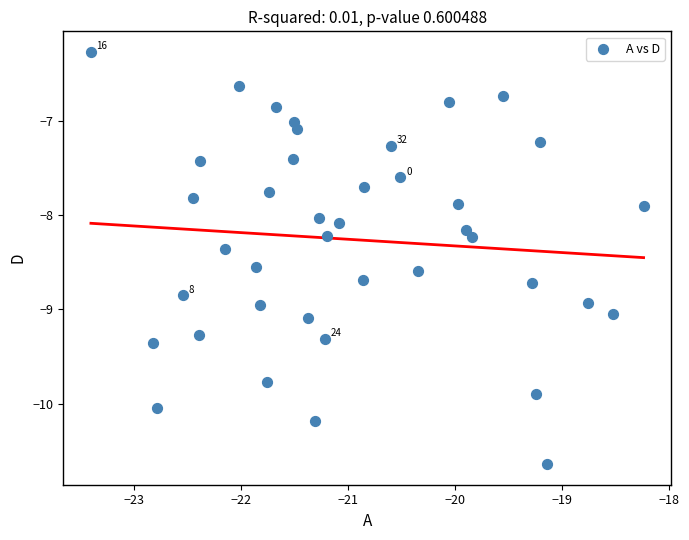

What is the range of X values (max minus min)?

5.2